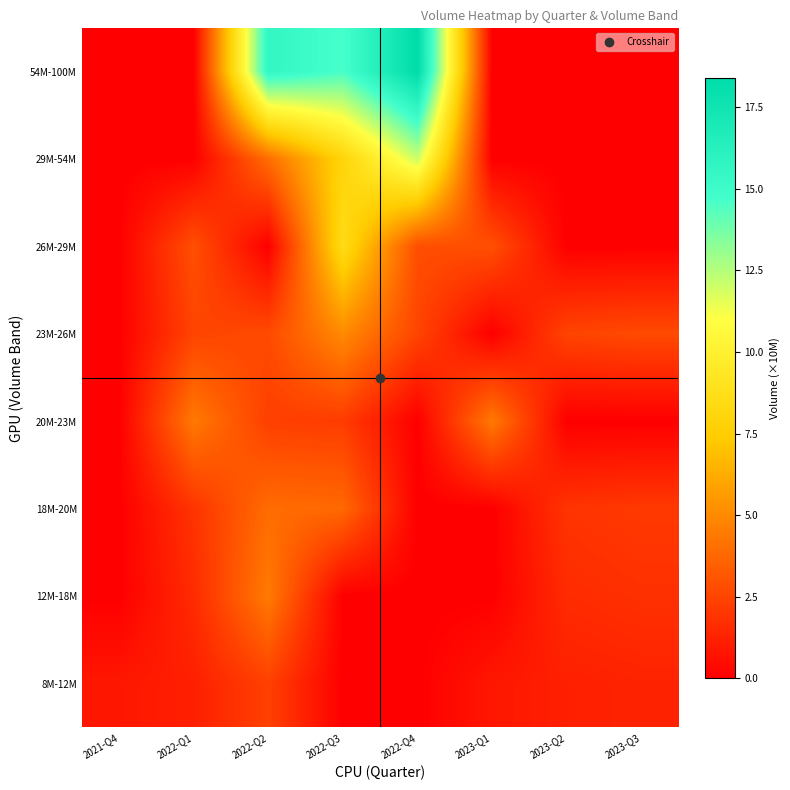

Which series has the largest range (max minus min)?

54M-100M